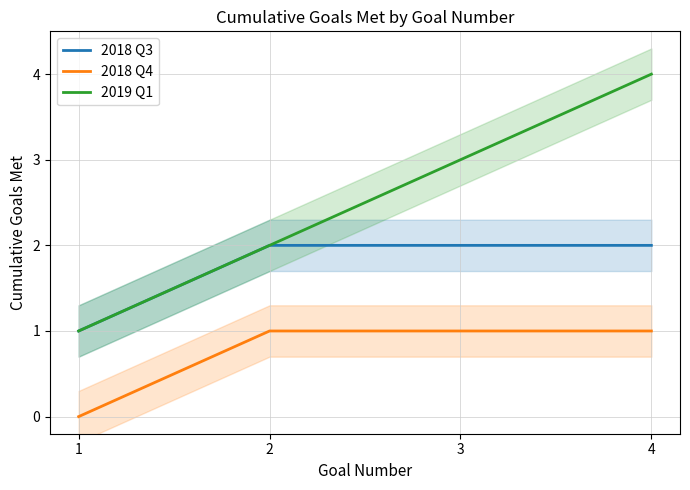

Reading left to right, transcribe all the data shown in this chart.

2018 Q3: 1	2	2	2
2018 Q4: 0	1	1	1
2019 Q1: 1	2	3	4